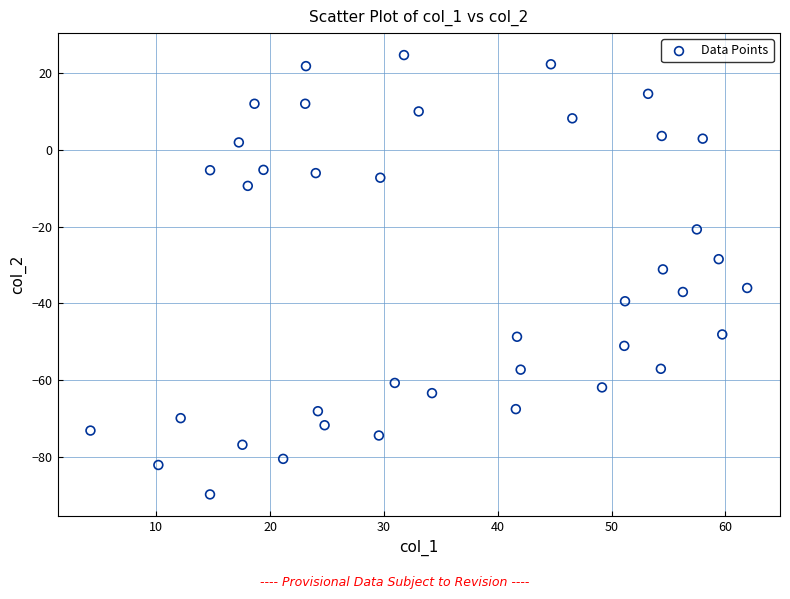

What is the range of Y values (max minus min)?

114.4